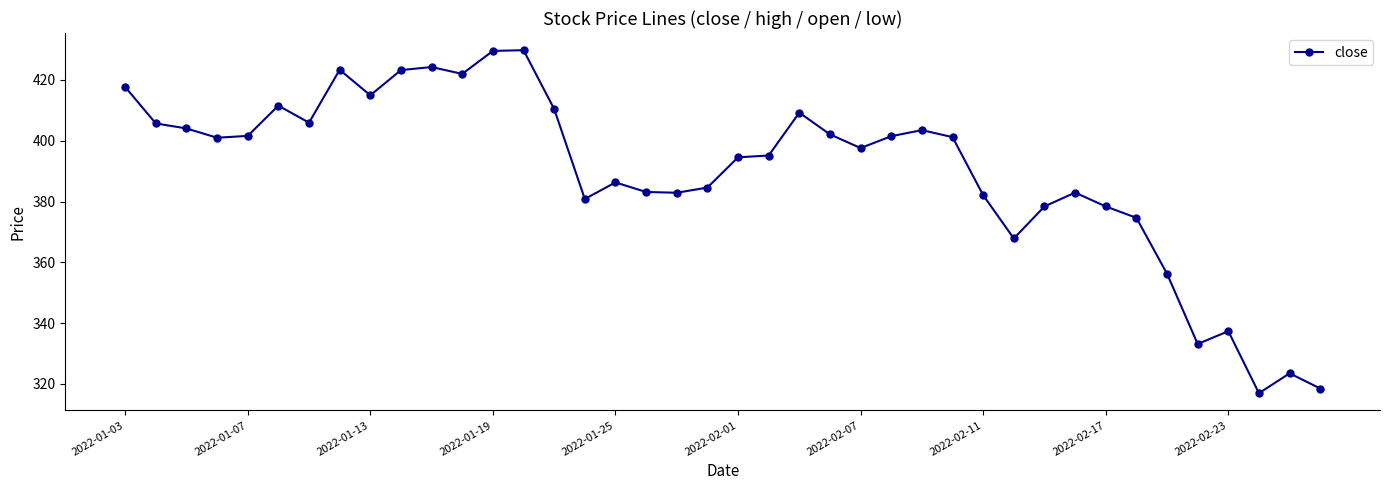

What is the sum of all values?

15597.9